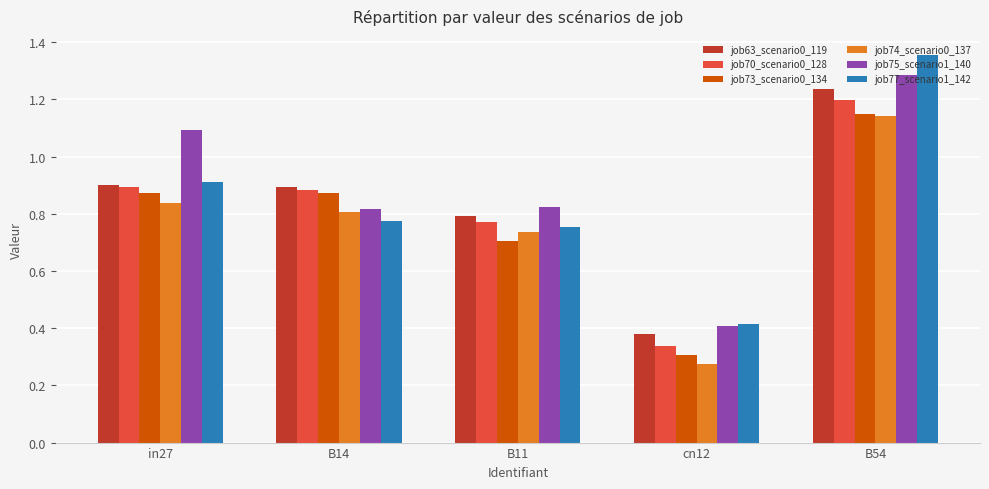

Is it true that job74_scenario0_137 equals 0.4 at in27?

False